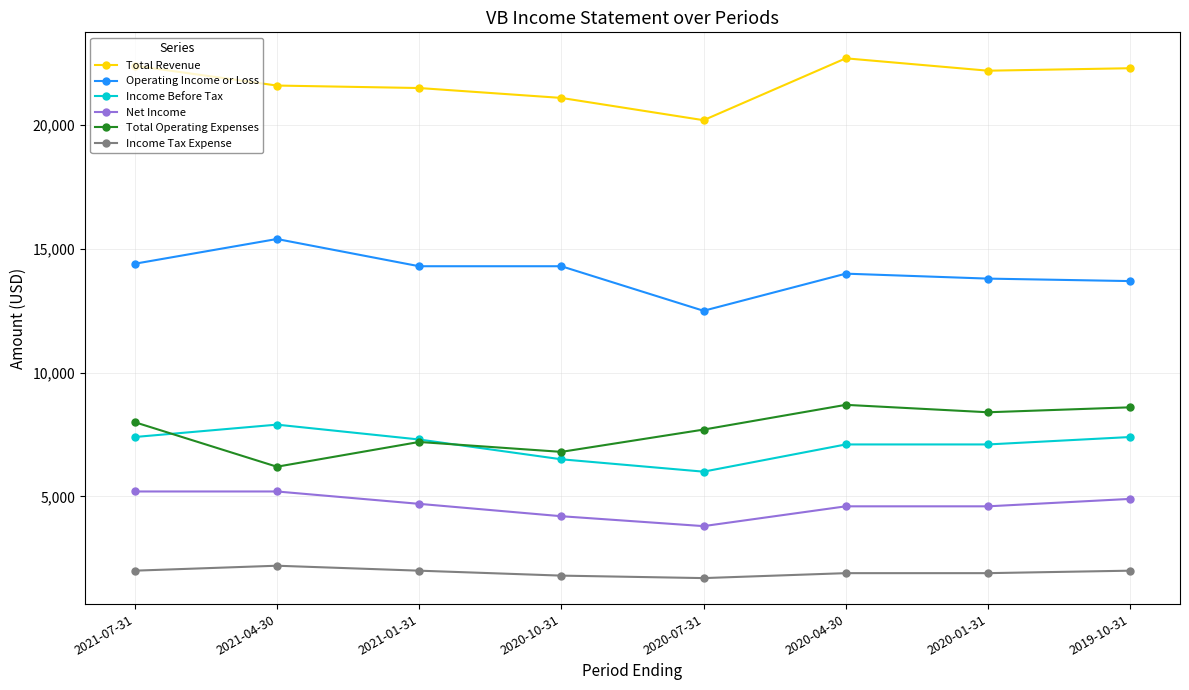

Is it true that Income Tax Expense equals 3243 at 2020-04-30?

False